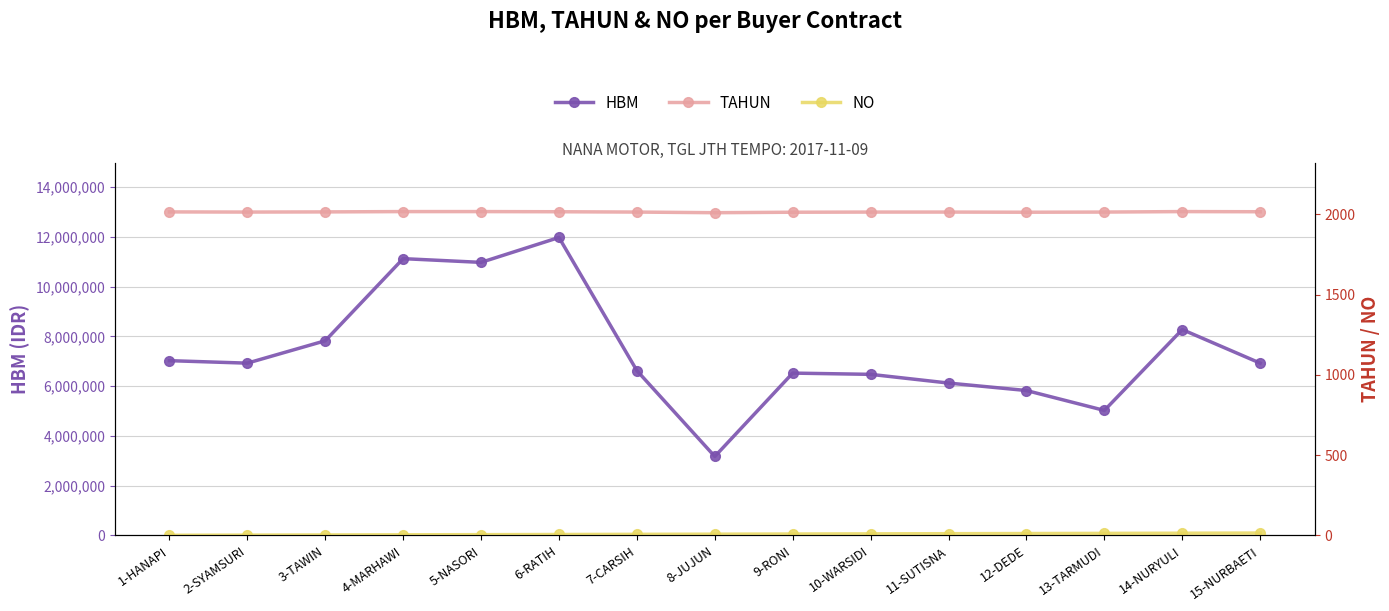

What is the difference between the maximum and minimum values in the HBM series?

8800000